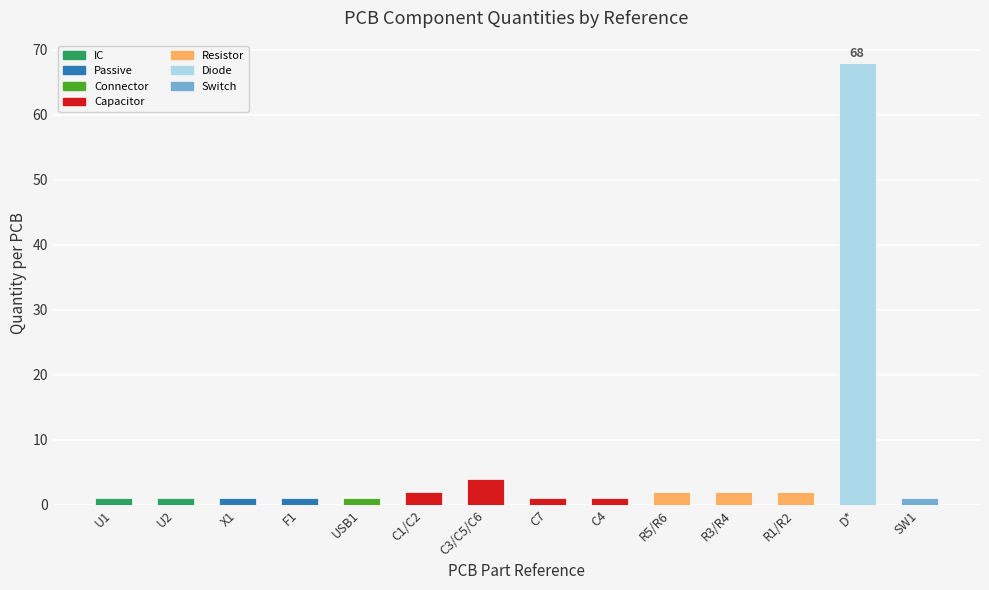

What position from the left is X1?

3